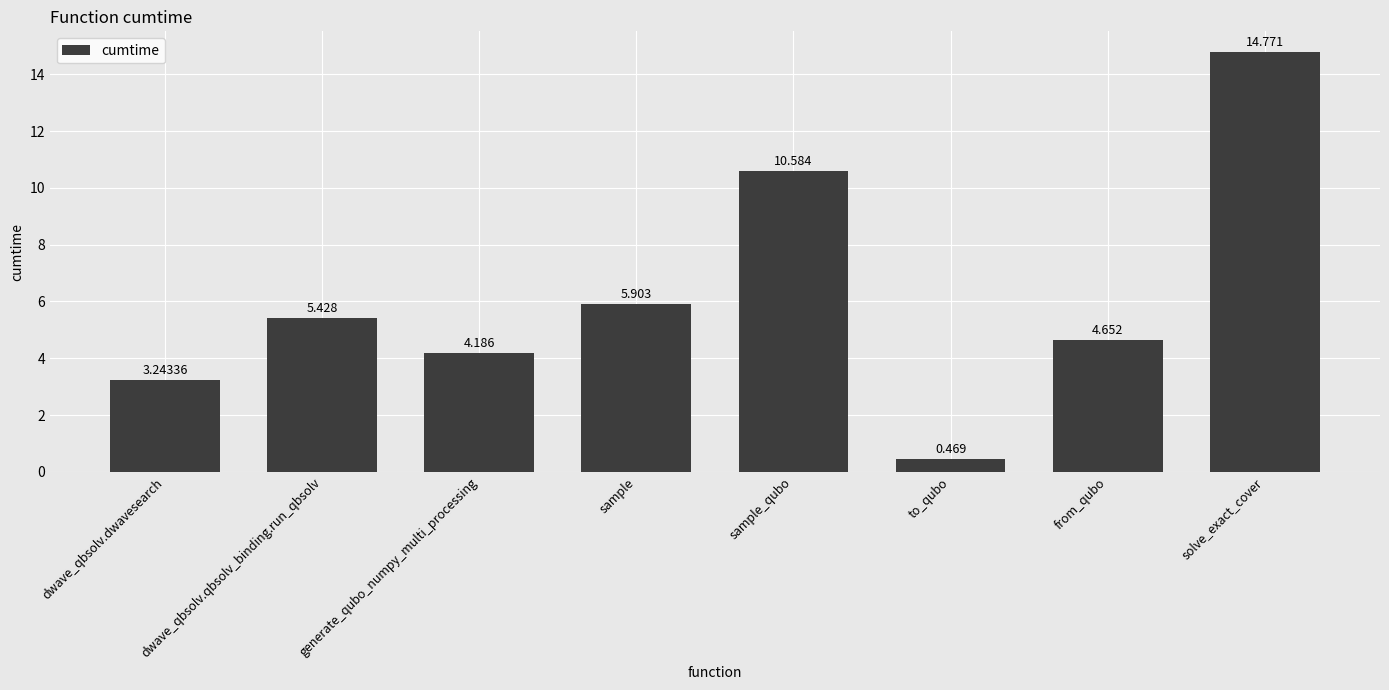

List the labels in order of value, smallest first.

to_qubo, dwave_qbsolv.dwavesearch, generate_qubo_numpy_multi_processing, from_qubo, dwave_qbsolv.qbsolv_binding.run_qbsolv, sample, sample_qubo, solve_exact_cover